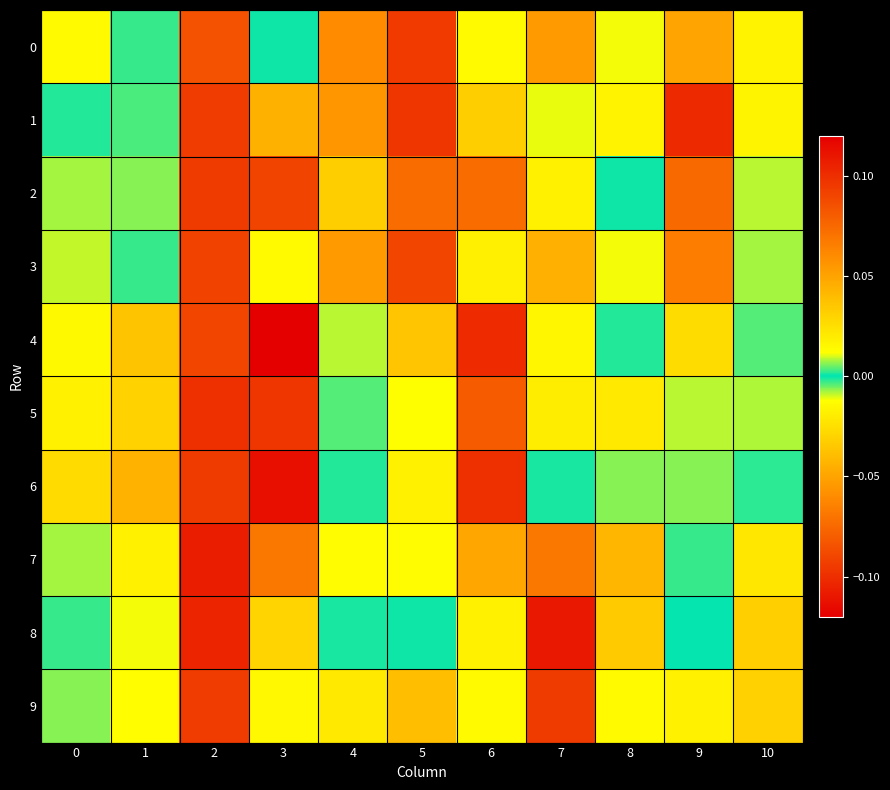

Between 2 and 6, which is larger?

2